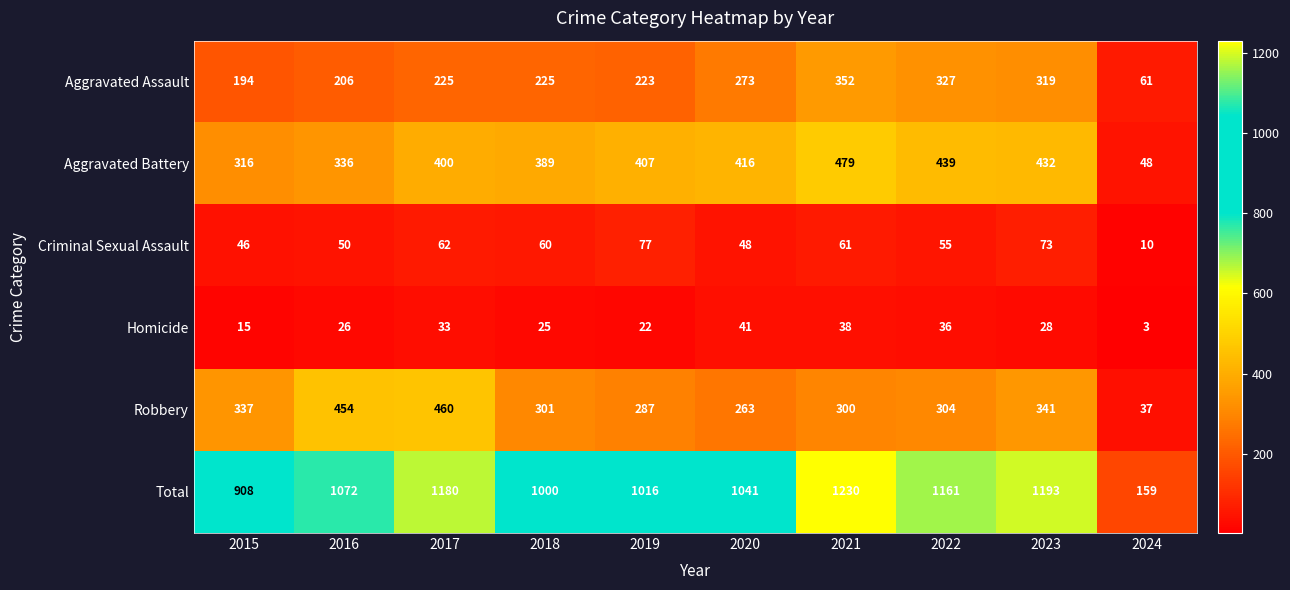

What is the difference between the second highest and second lowest values in the Aggravated Battery series?

123